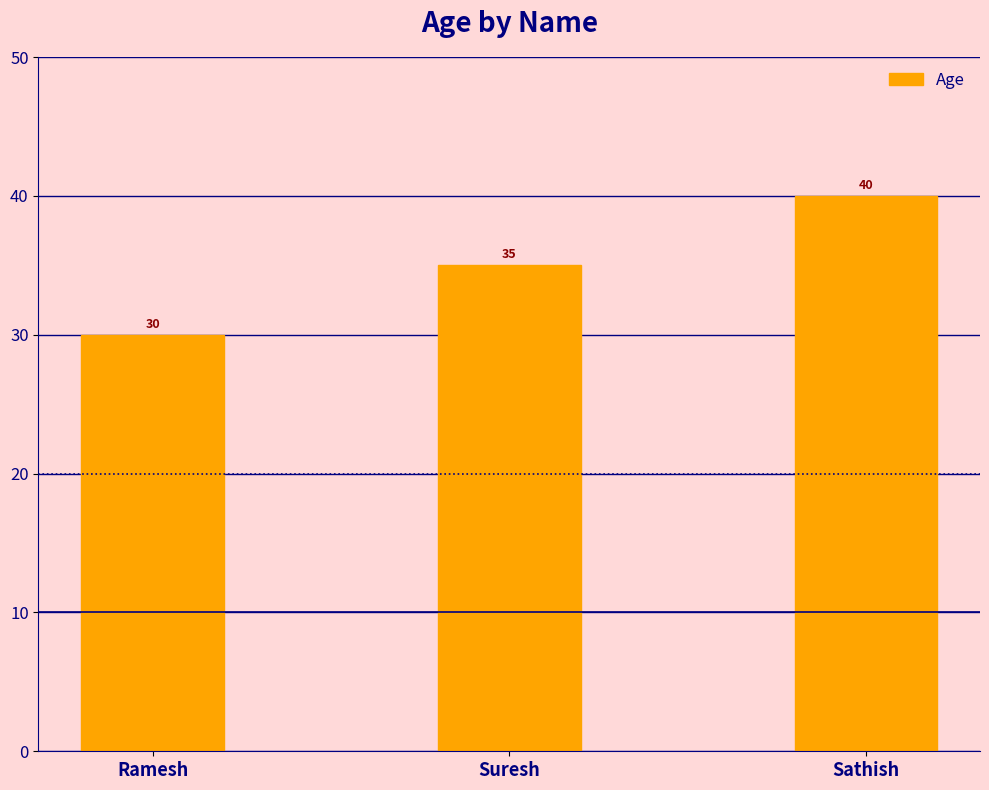

Rank the categories by value from lowest to highest.

Ramesh, Suresh, Sathish